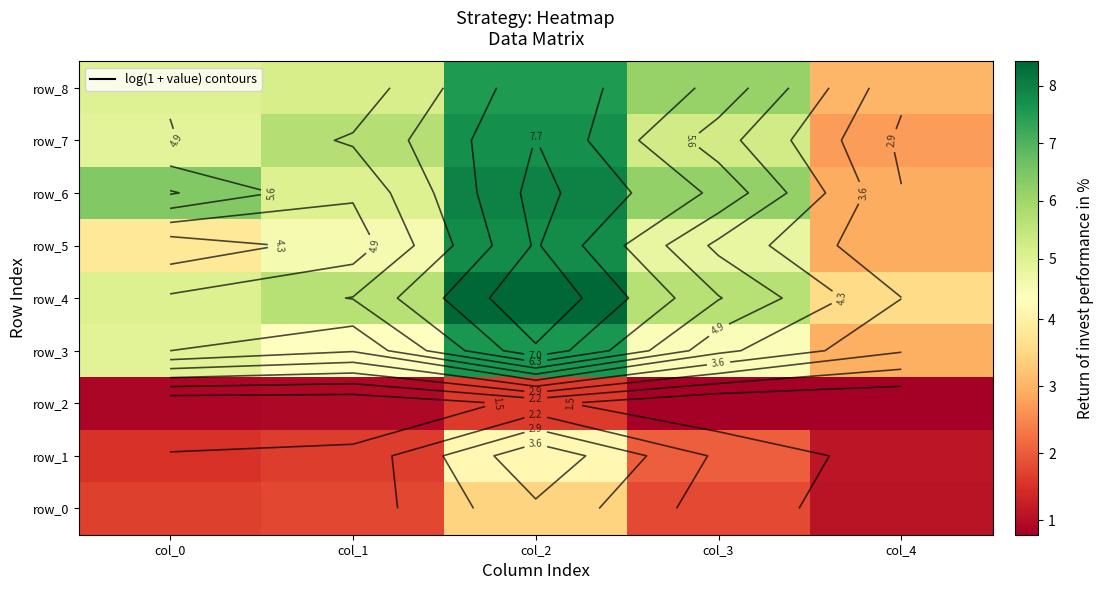

What is the total value across all series at col_1?

34.8